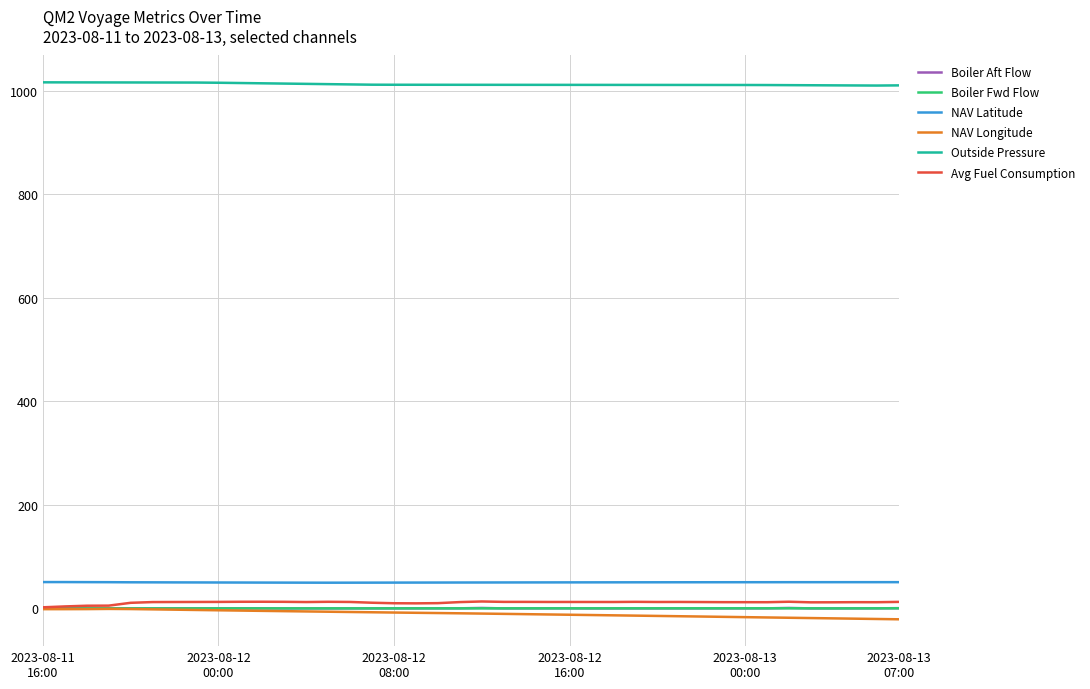

Which series has the largest total across all categories?

Outside Pressure